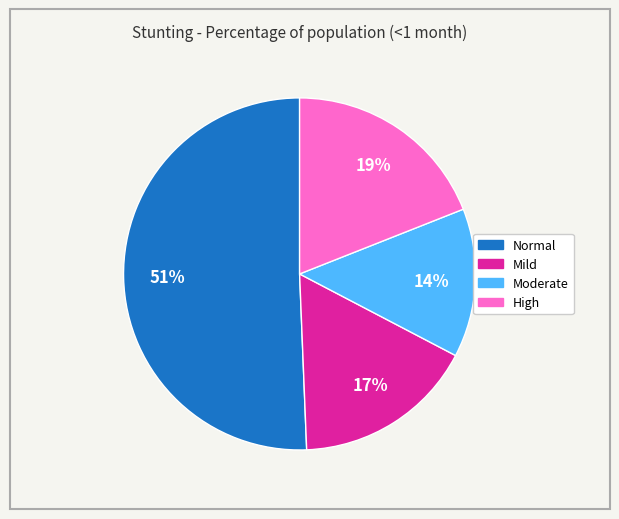

Is there any slice that represents more than half of the pie?

Yes